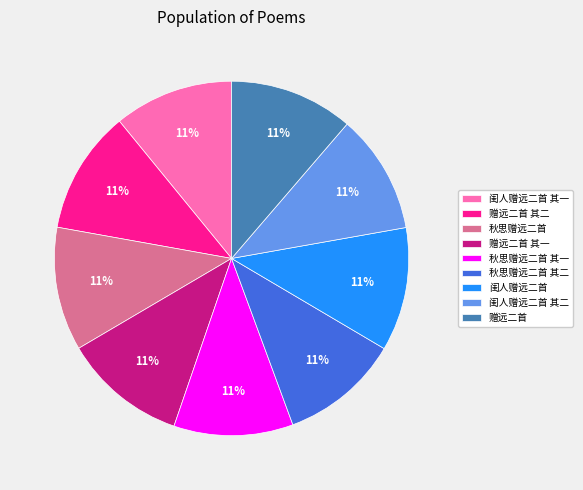

Do 赠远二首 其一 and 赠远二首 其二 together represent more than half of the pie?

No